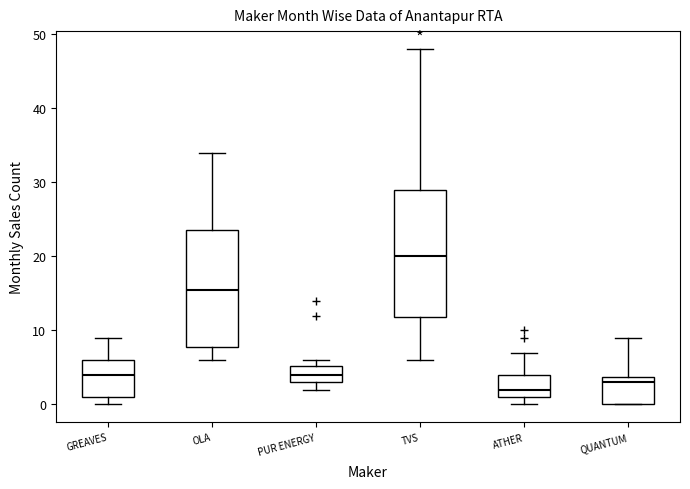

Reading left to right, read every box against the y-axis: the position of its median line, the range the box covers, and the ends of its whiskers. The values are not printed on the chart, so give them approximately, as read against the axis.

GREAVES: median 4, box 1 to 6, whiskers 0 to 9
OLA: median 16, box 8 to 24, whiskers 6 to 34
PUR ENERGY: median 4, box 3 to 5, whiskers 2 to 6
TVS: median 20, box 12 to 29, whiskers 6 to 48
ATHER: median 2, box 1 to 4, whiskers 0 to 7
QUANTUM: median 3, box 0 to 4, whiskers 0 to 9